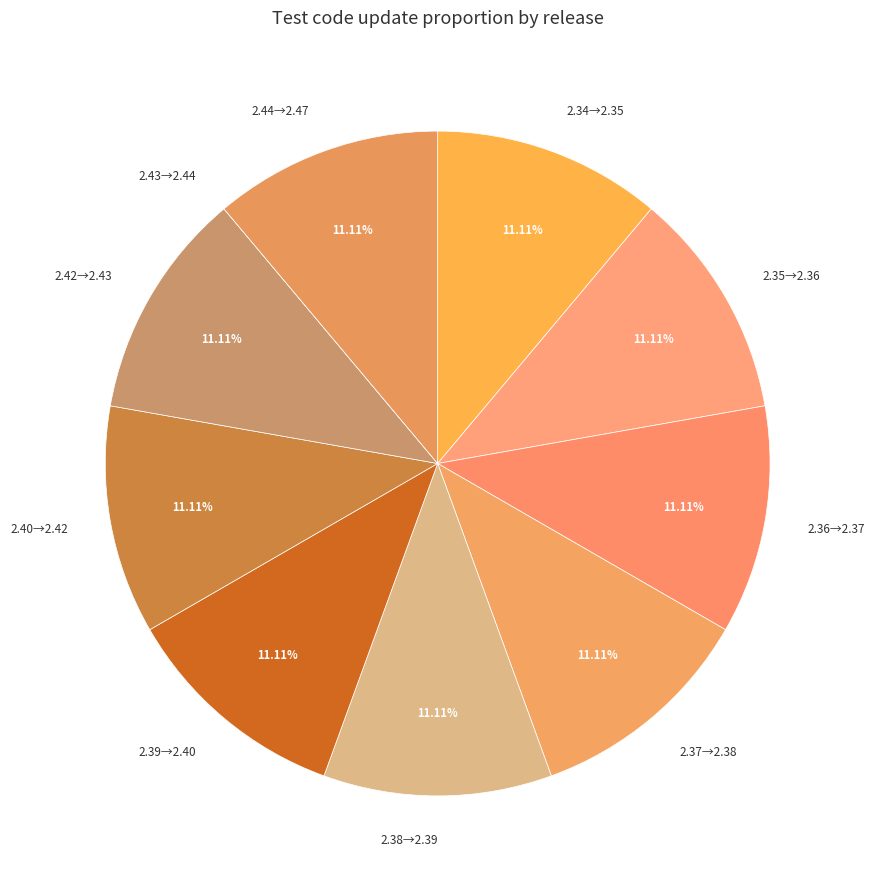

What is the ratio of the value at 2.37→2.38 to the value at 2.38→2.39?

1.0